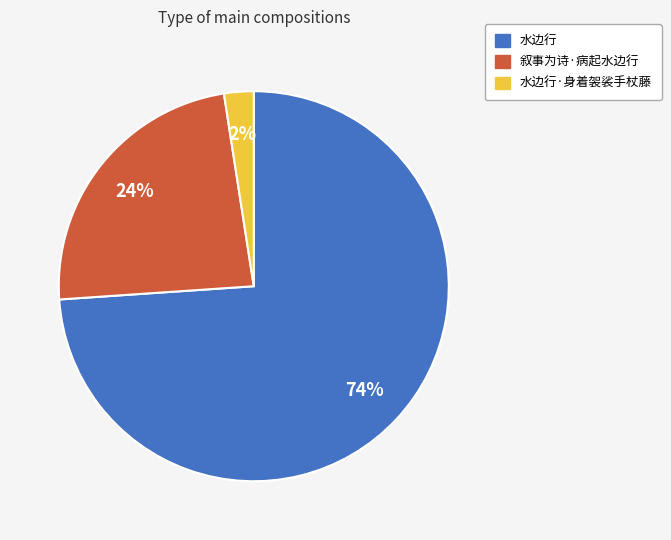

Rank the categories by value from lowest to highest.

水边行·身着袈裟手杖藤, 叙事为诗·病起水边行, 水边行